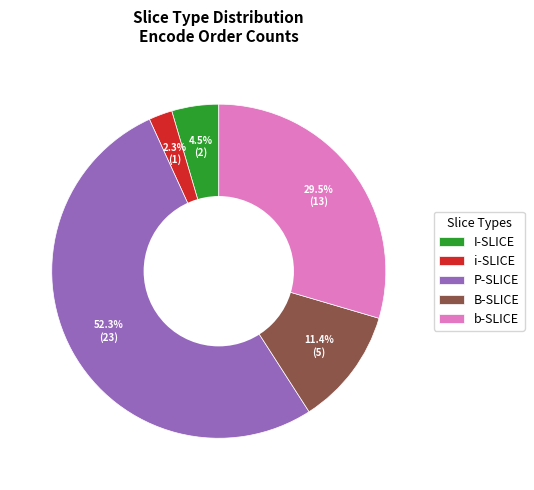

Which slice is the largest?

P-SLICE